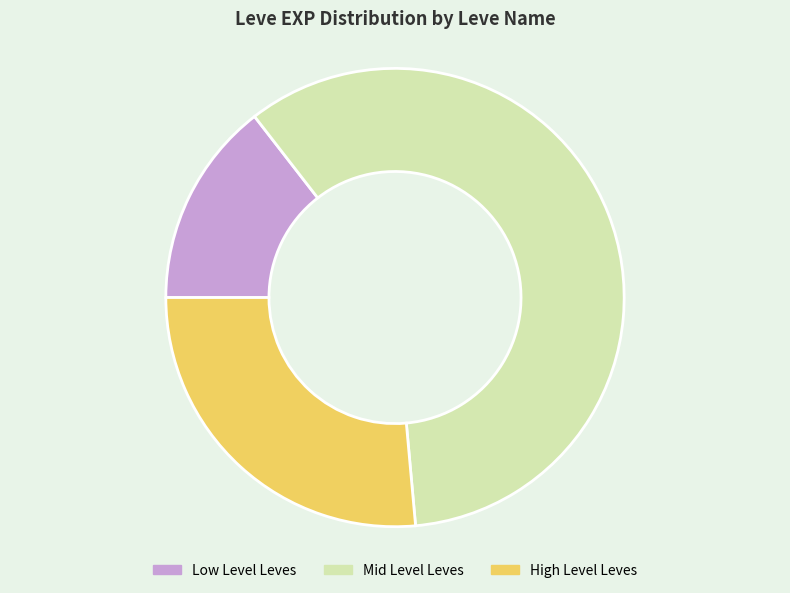

What is the smallest slice in the pie chart?

Low Level Leves